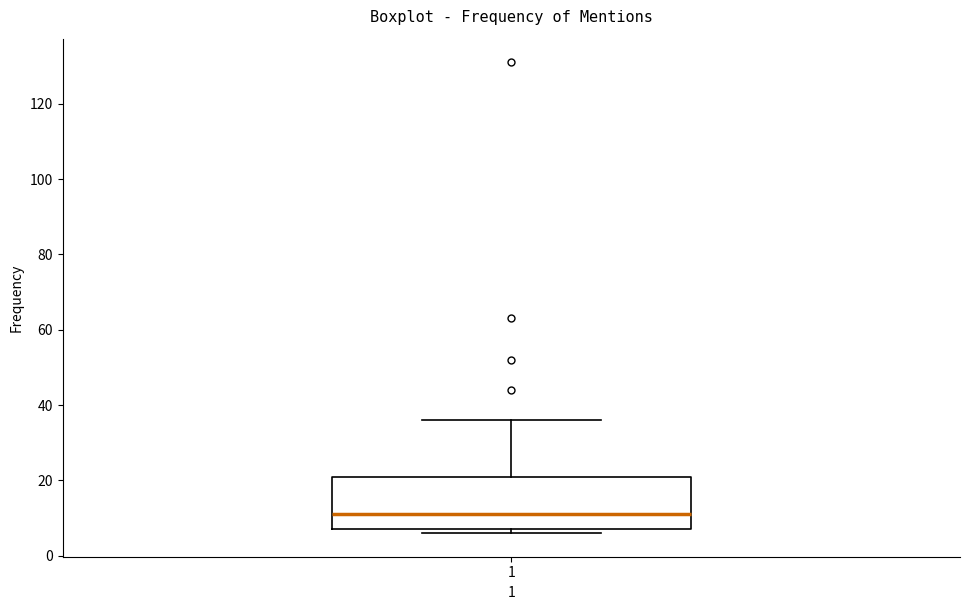

Transcribe this box plot: give where the median line is, the range the box spans, and where the two whiskers end, as read against the y-axis. The values are not printed on the chart, so give them approximately, as read against the axis.

median 12, box 8 to 22, whiskers 6 to 36